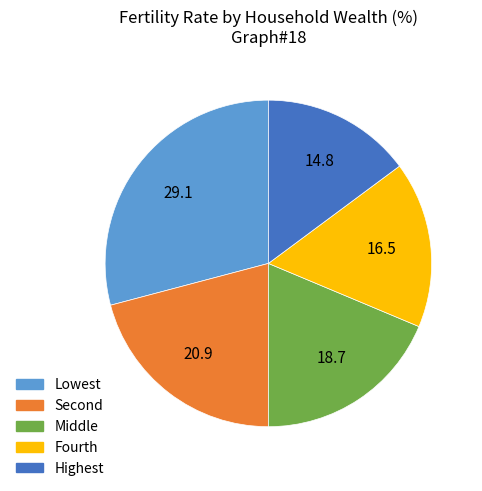

What is the largest slice in the pie chart?

Lowest